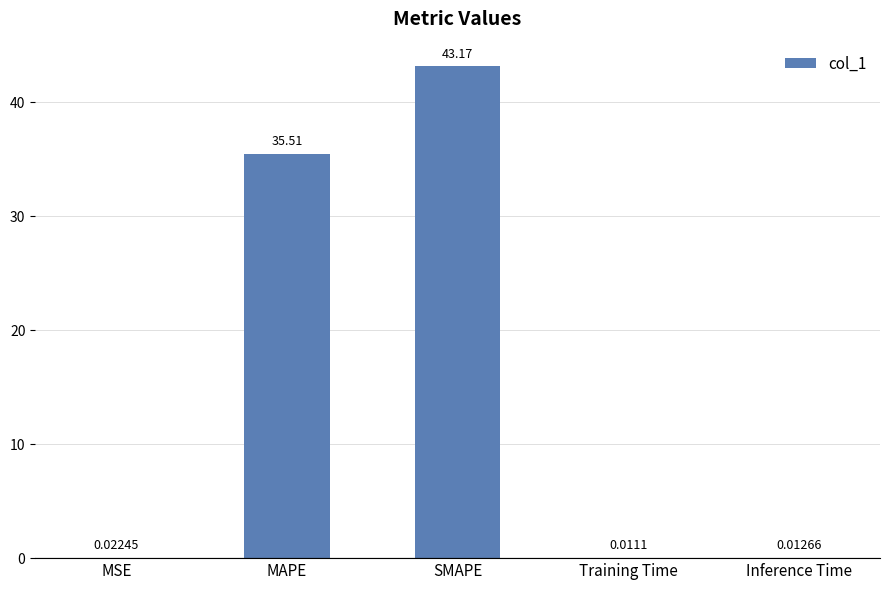

At which category does the chart reach its peak across all series?

SMAPE